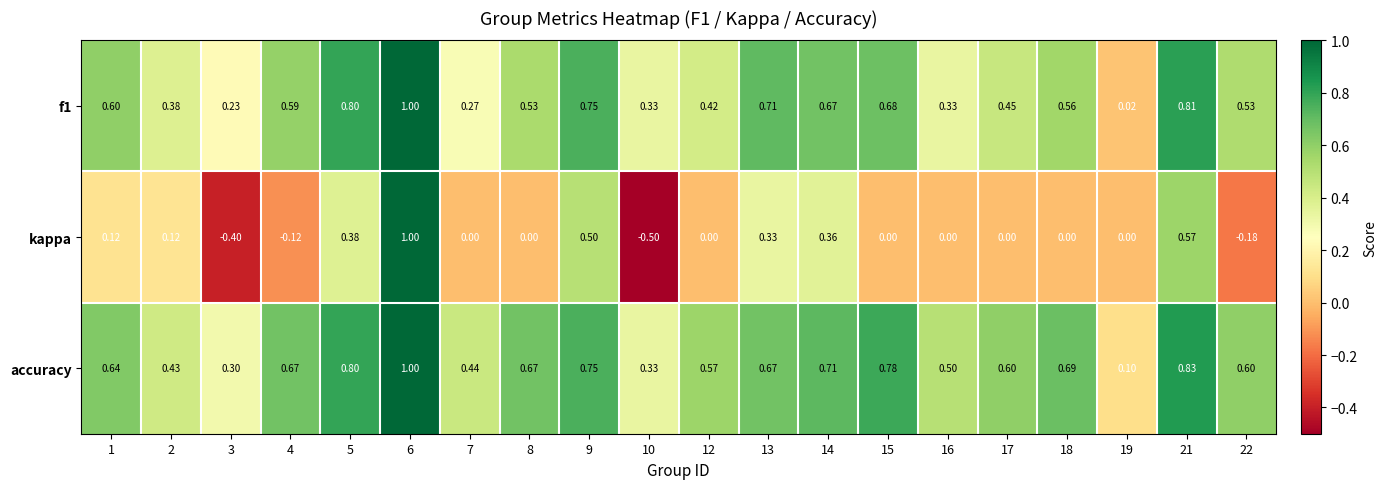

How many distinct data groups are displayed?

3